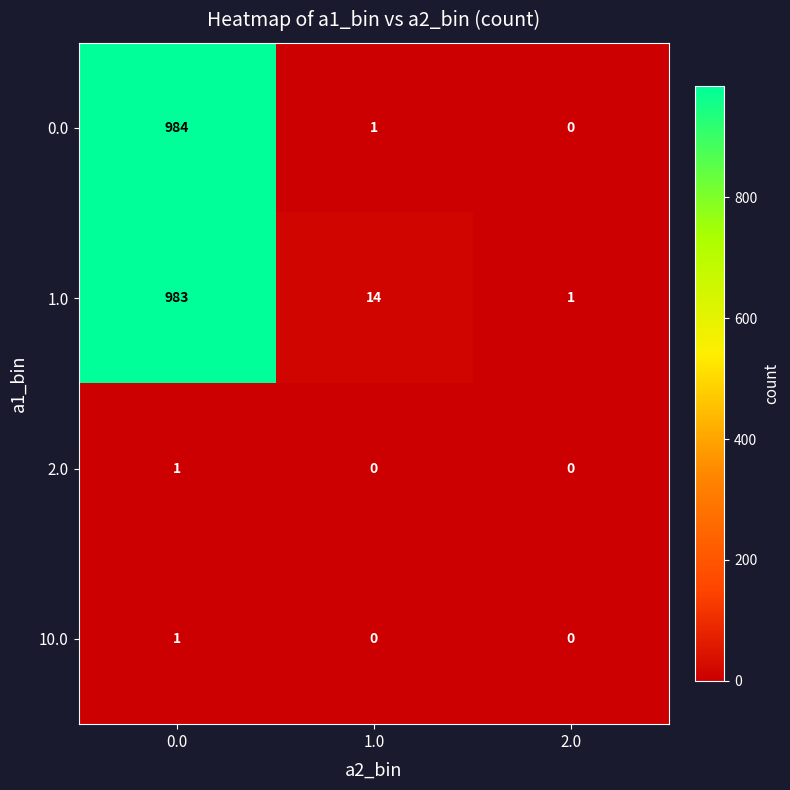

Which category has the lowest value in the 0.0 series?

2.0